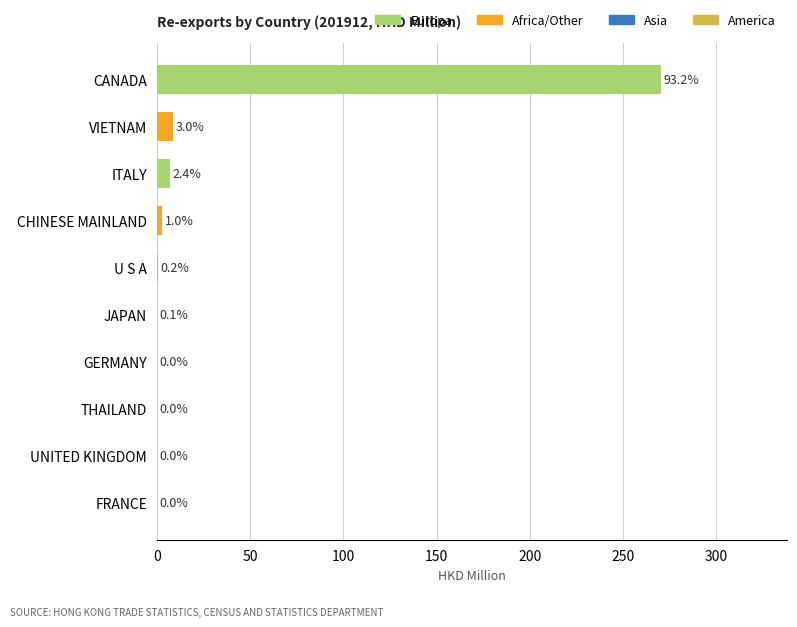

The value at THAILAND is 0.0. True or false?

True